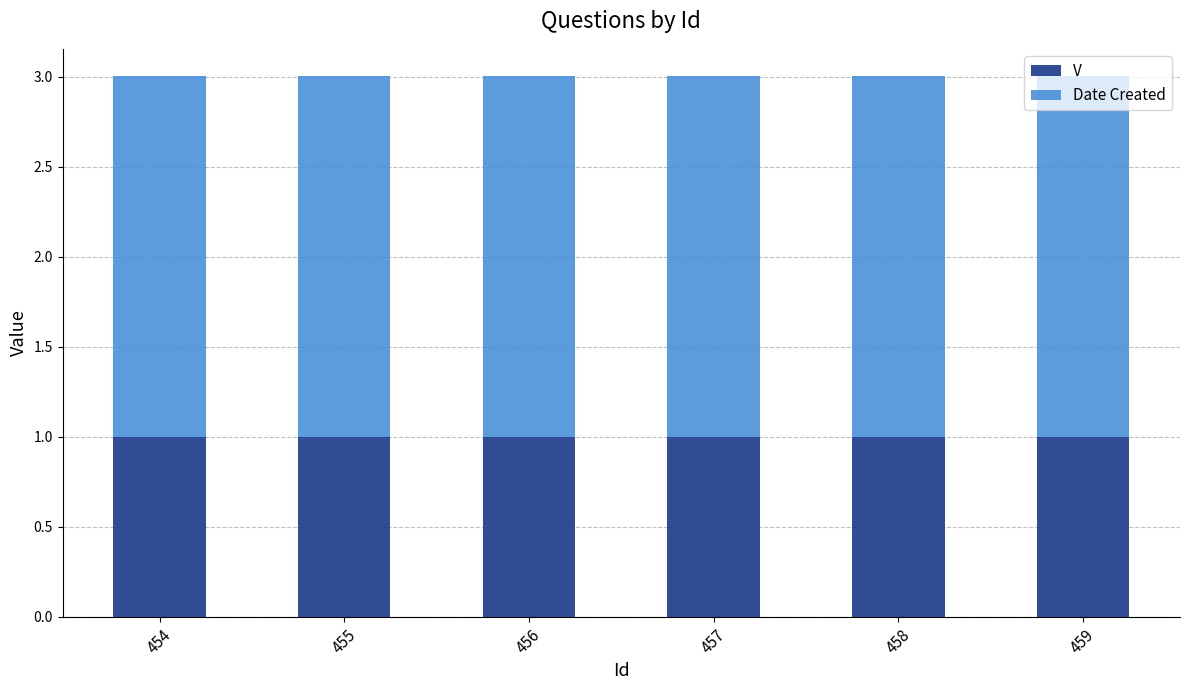

The value of V at 456 is 1.4. True or false?

False